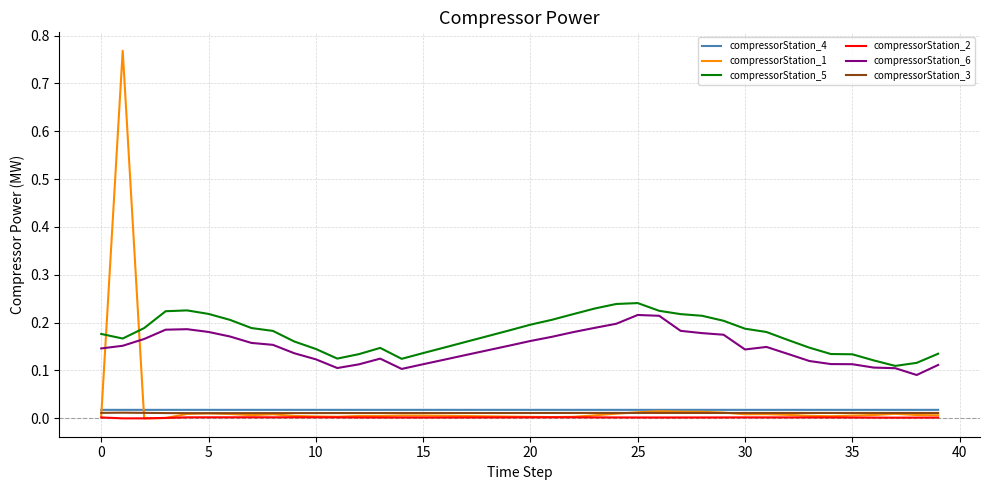

True or false: compressorStation_6 and compressorStation_4 cross at least once.

False